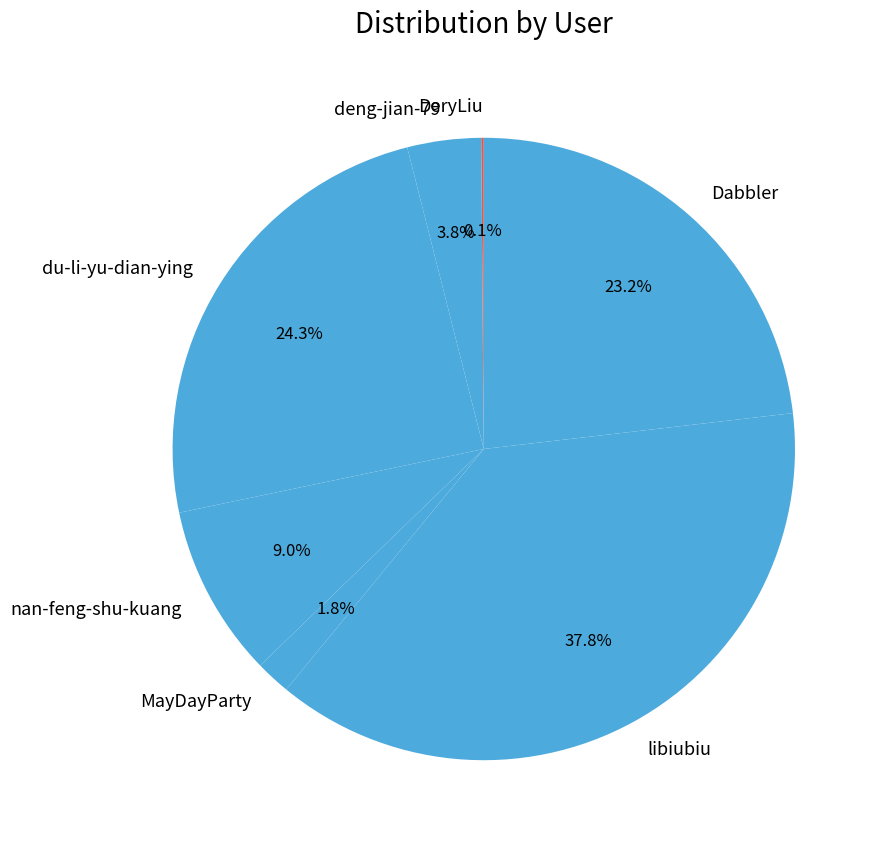

Which category has the biggest portion of the pie?

libiubiu